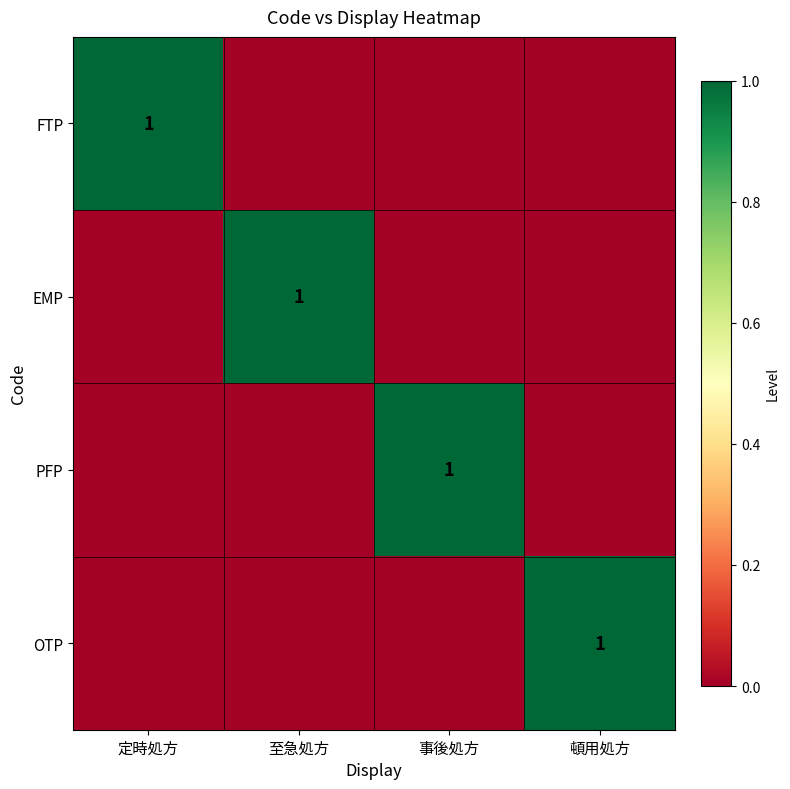

The OTP series shows 1 at 頓用処方. True or false?

True